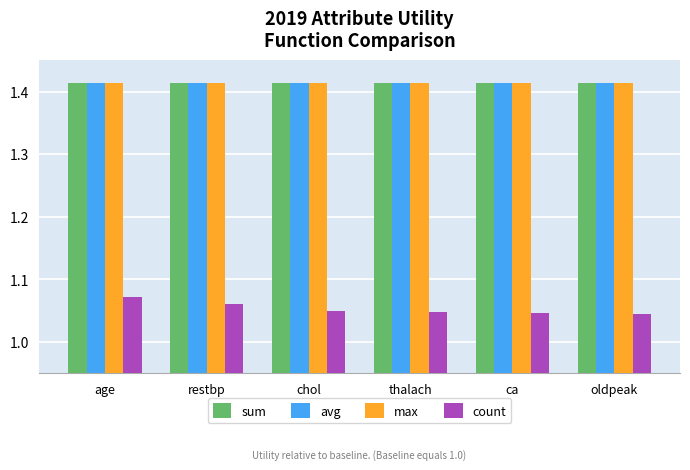

The avg series shows 2.4 at ca. True or false?

False